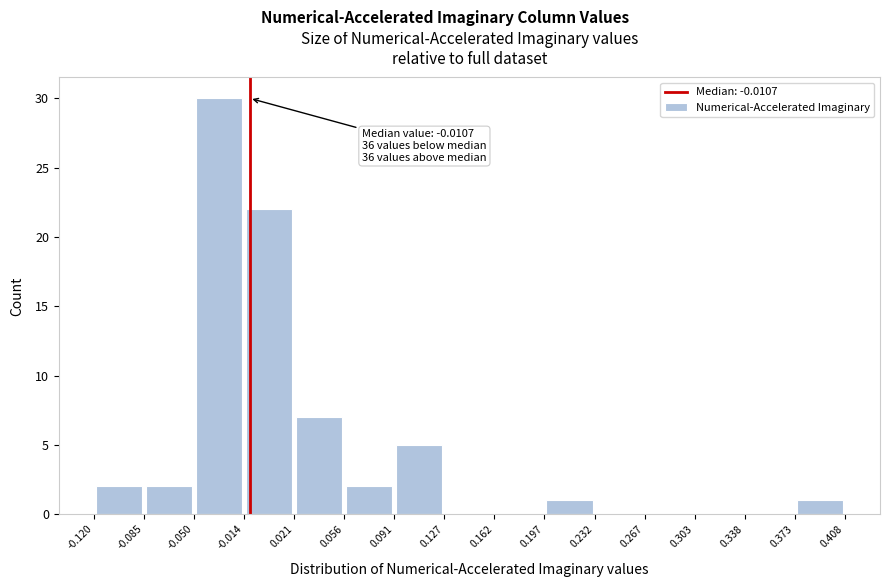

Which range on the x-axis has the tallest bar?

-0.050 to -0.014